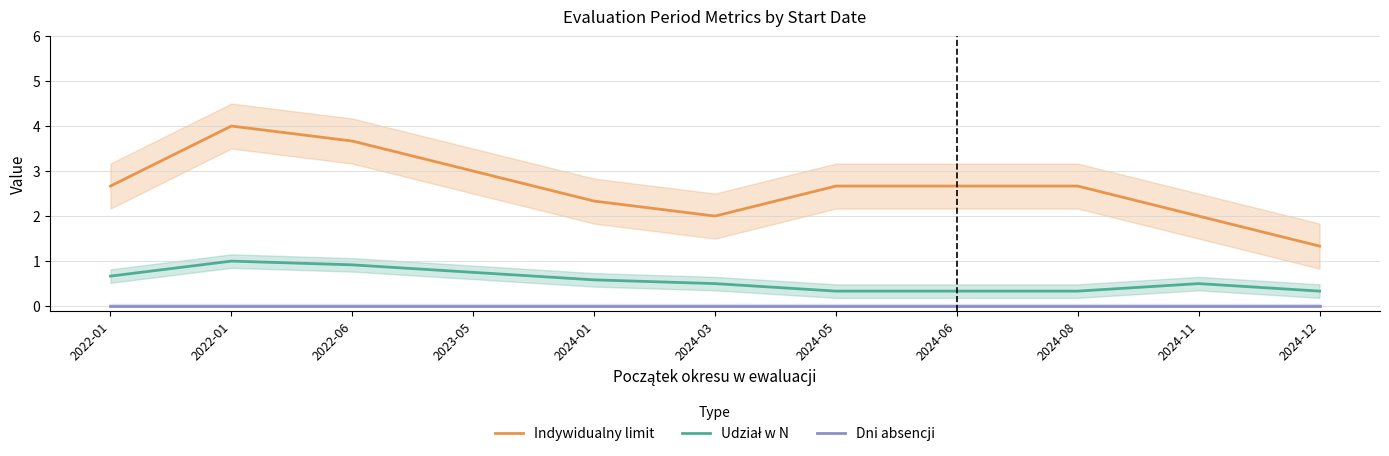

What is the difference between the second highest and second lowest values in the Udział w N series?

0.6